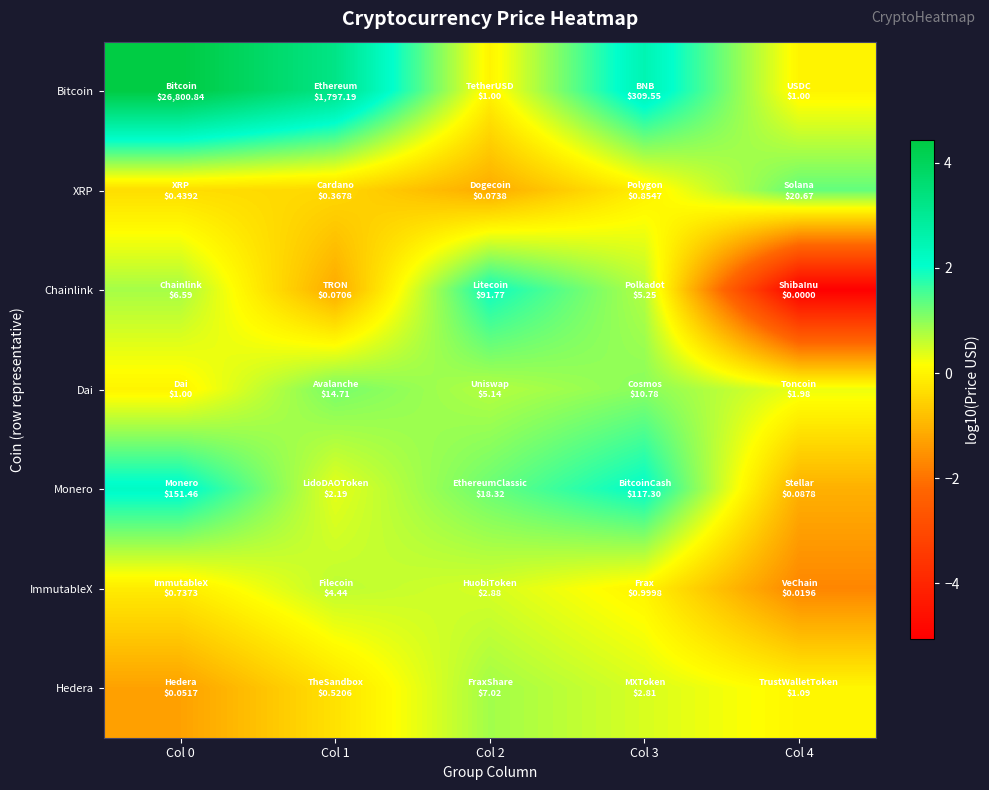

Which has a higher value, Col 4 or Col 3?

Col 3